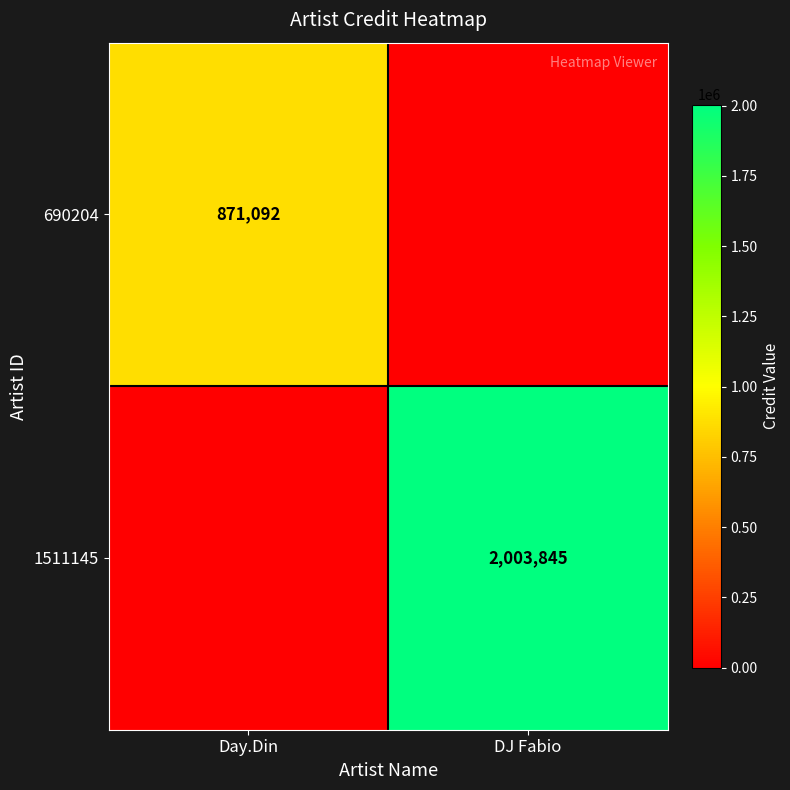

Is it true that 690204 equals 1156821 at Day.Din?

False